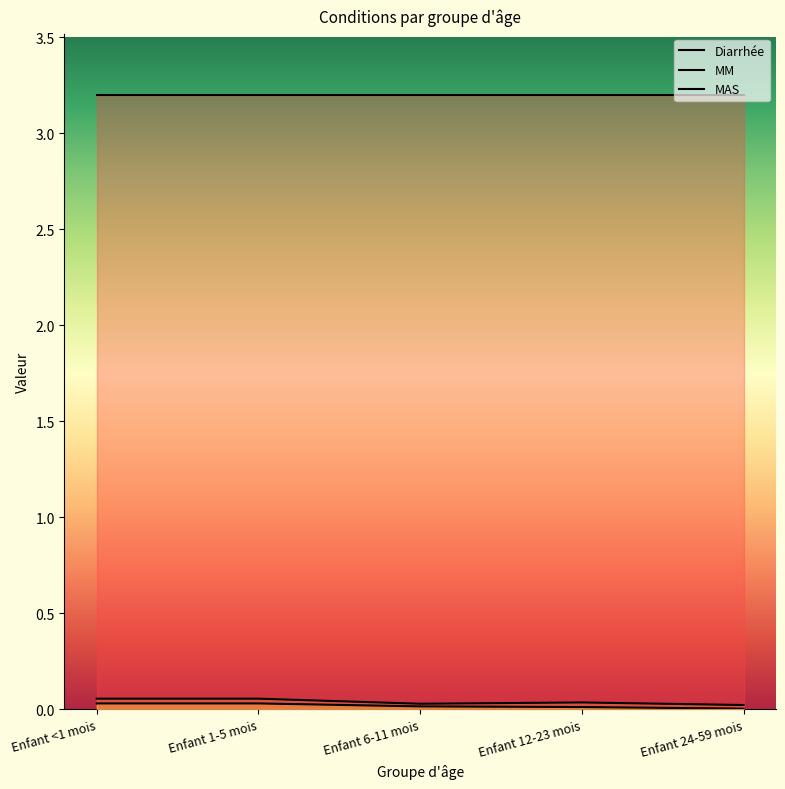

Where is MAS nearest to the value 0?

Enfant 24-59 mois